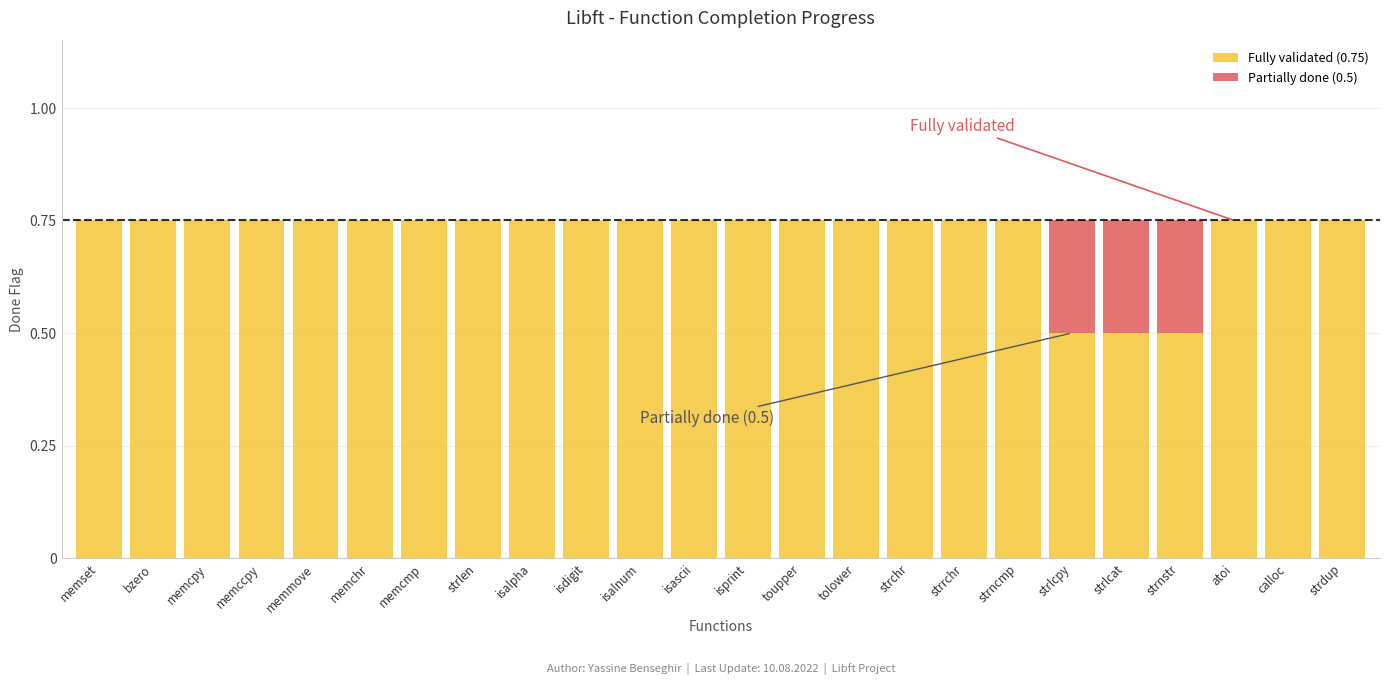

Is it true that Fully validated (0.75) equals 1.1 at memmove?

False